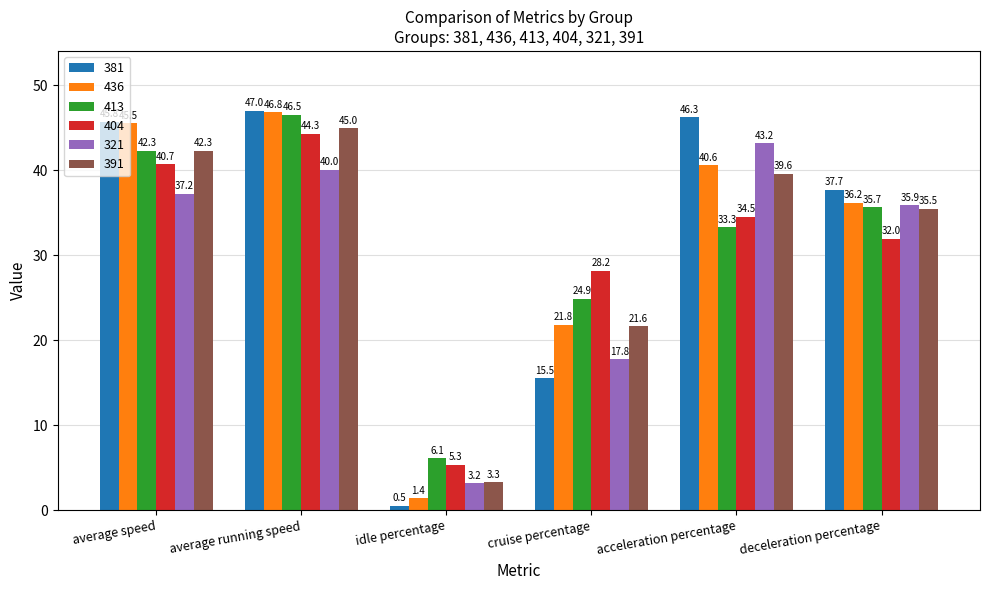

Where is 381 nearest to the value 23?

cruise percentage